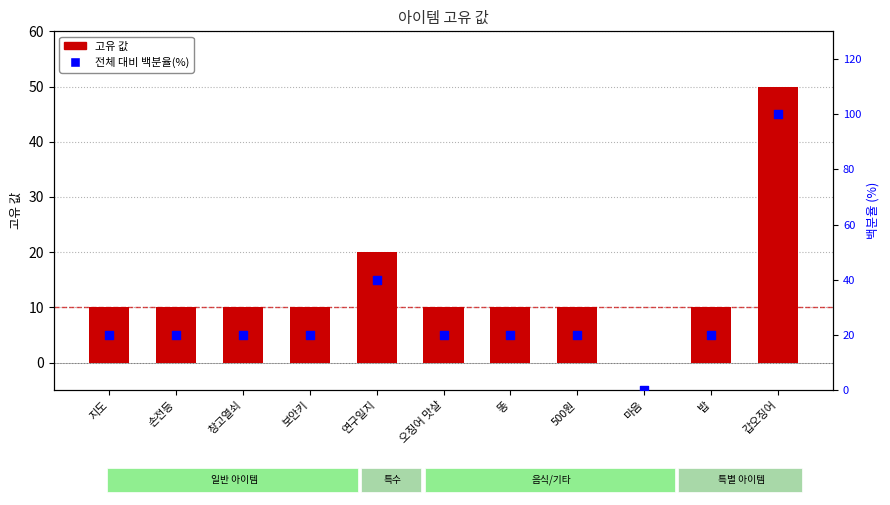

At how many categories does at least one series exceed 84?

1